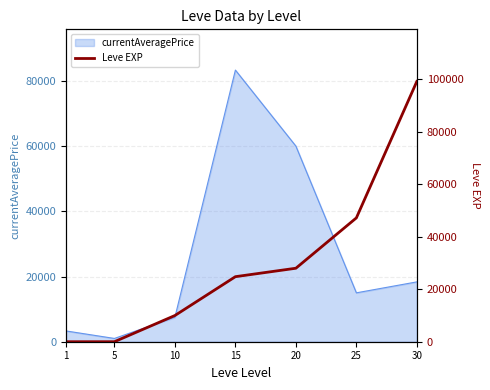

What is the sum of the values at 30 and 25?

146420